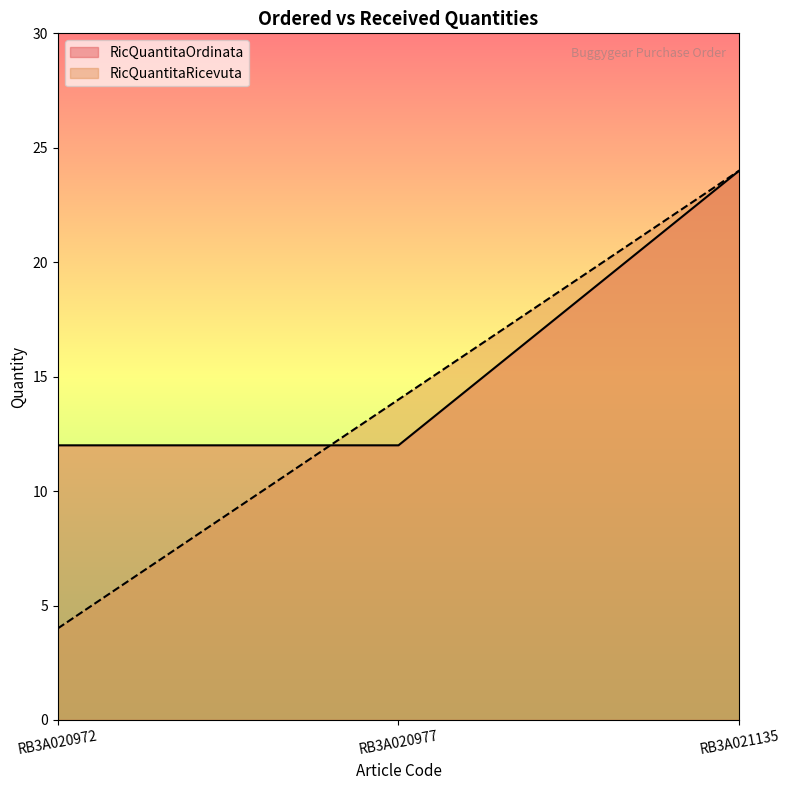

What is the value of the RicQuantitaRicevuta point at the 3rd from the left?

24